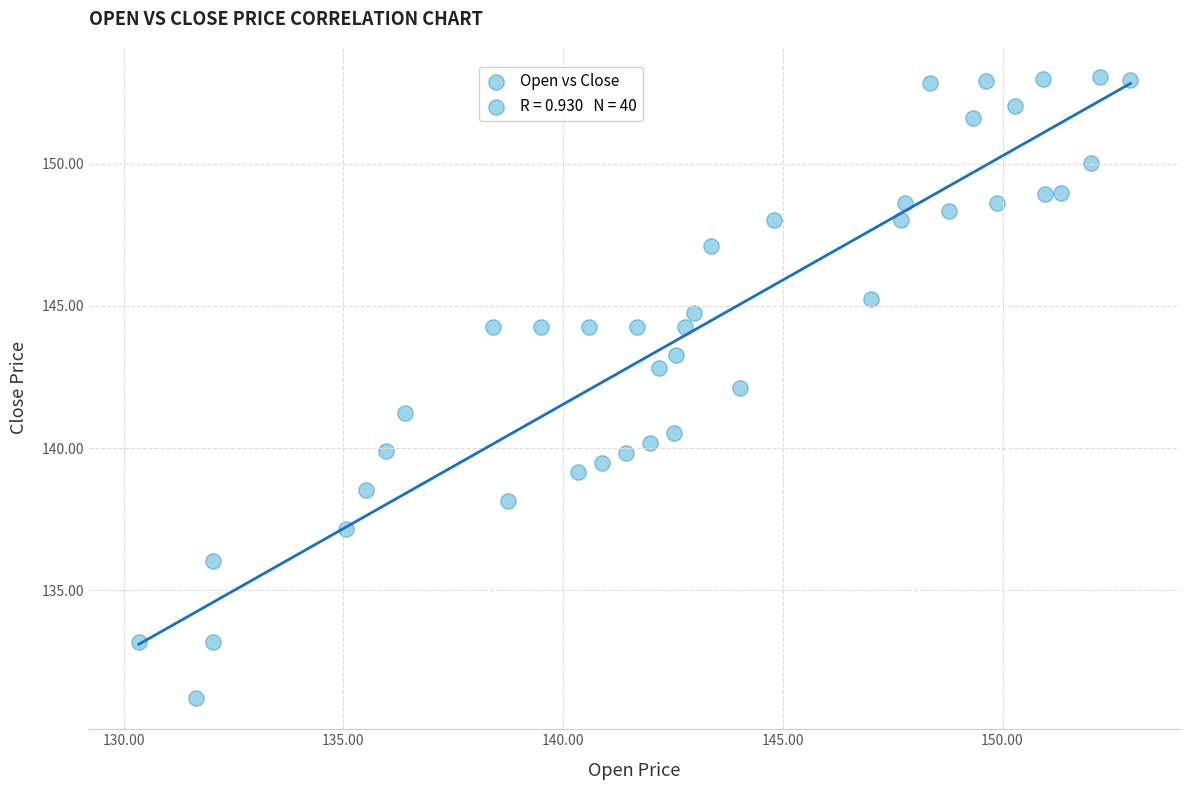

What is the range of Y values (max minus min)?

21.9